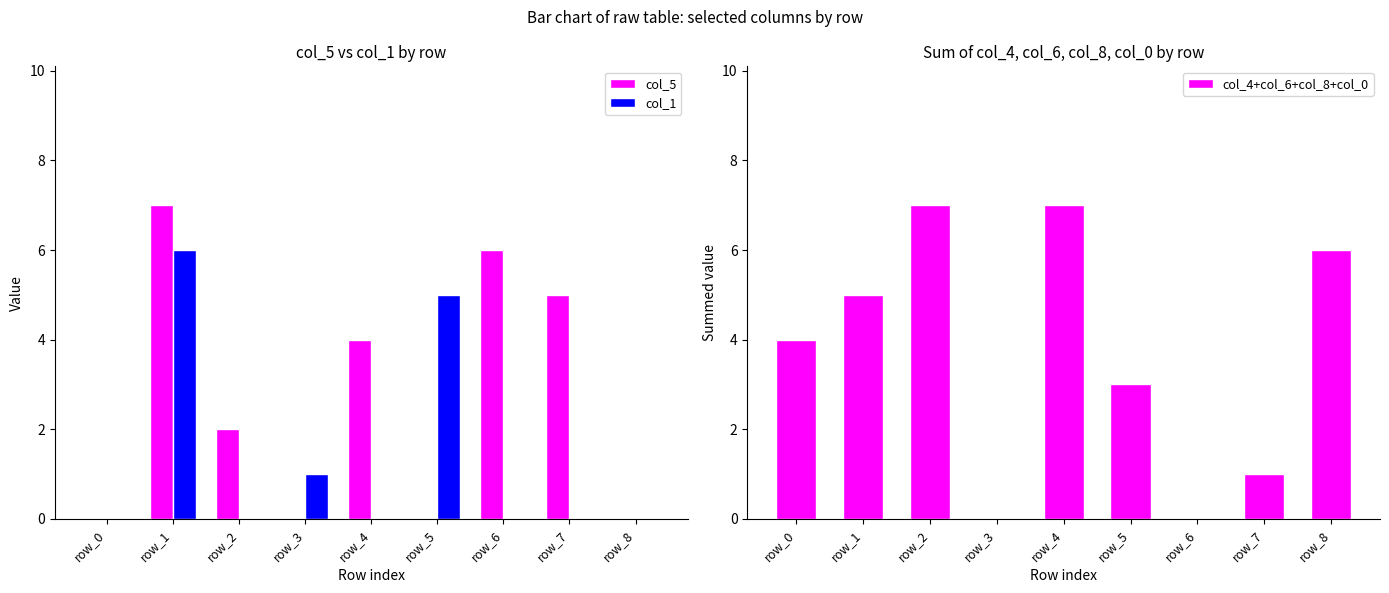

Are the bars grouped side by side (vs. stacked)?

Yes